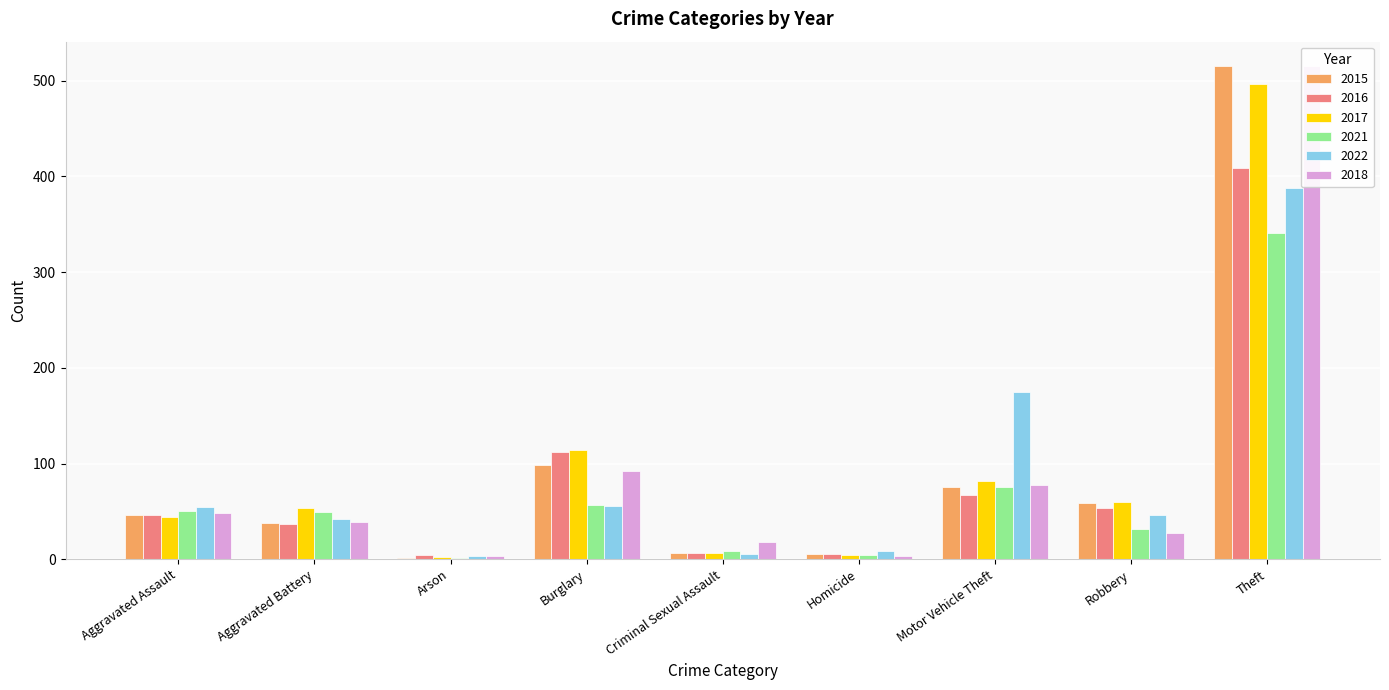

How many groups of bars are there?

9